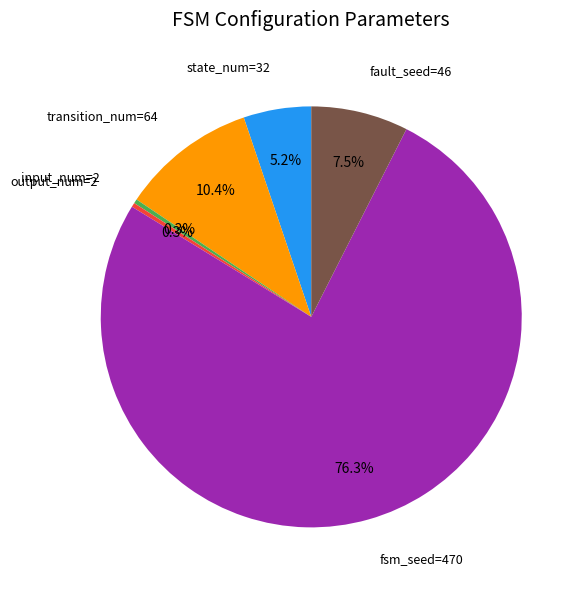

To the nearest percent, what is the difference between the largest and smallest slice percentages?

76%